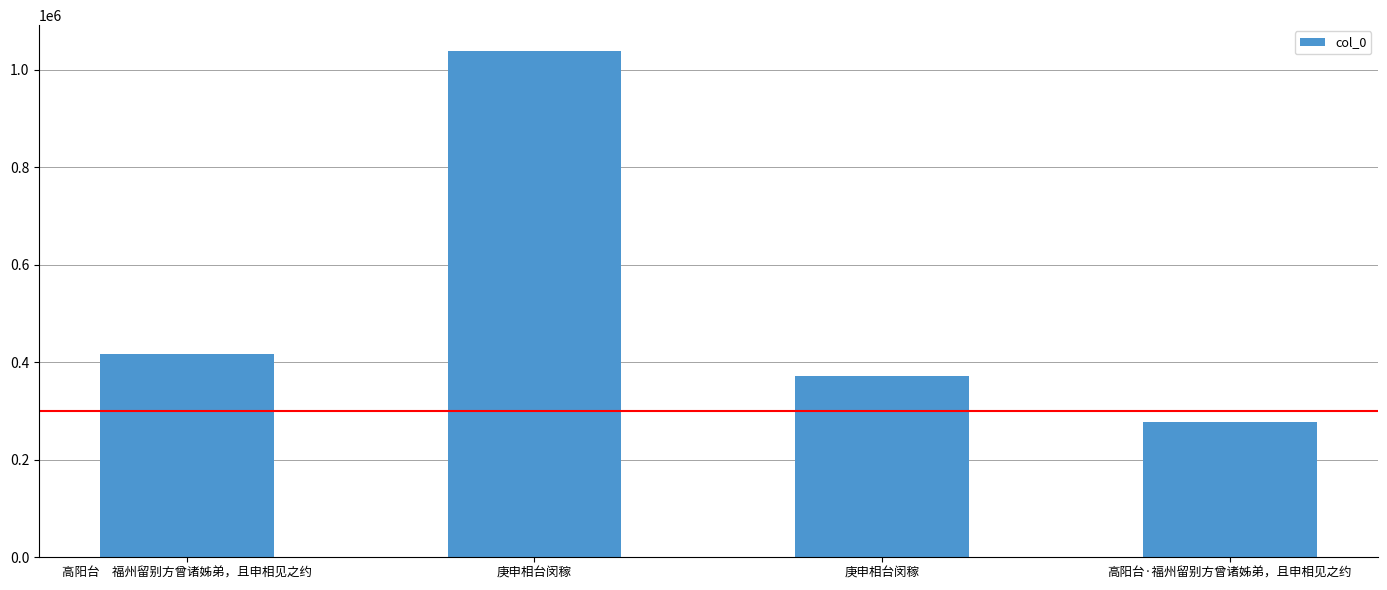

Reading right to left, what are all the values shown in this chart?

277356	372523	1039341	416220